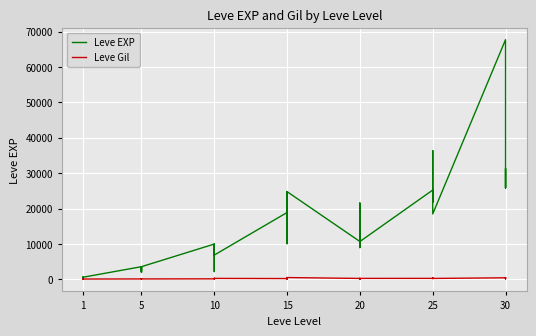

Which series changed the most between 10 and 30?

Leve EXP